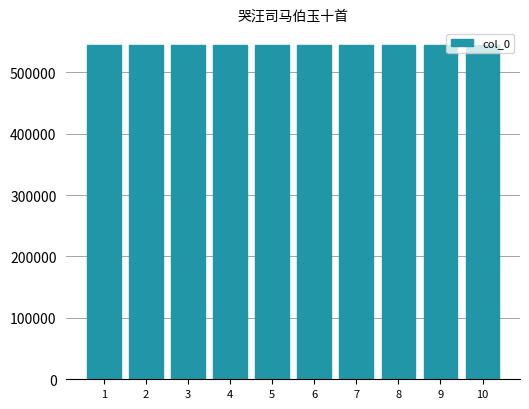

What is the sum of the values at 7 and 9?

1088391